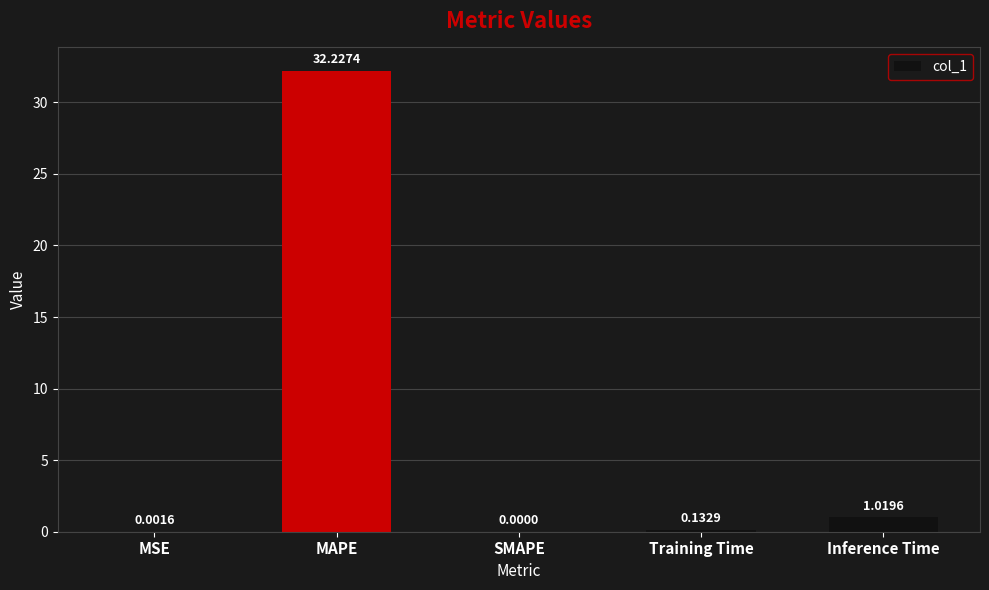

How many distinct data groups are displayed?

1